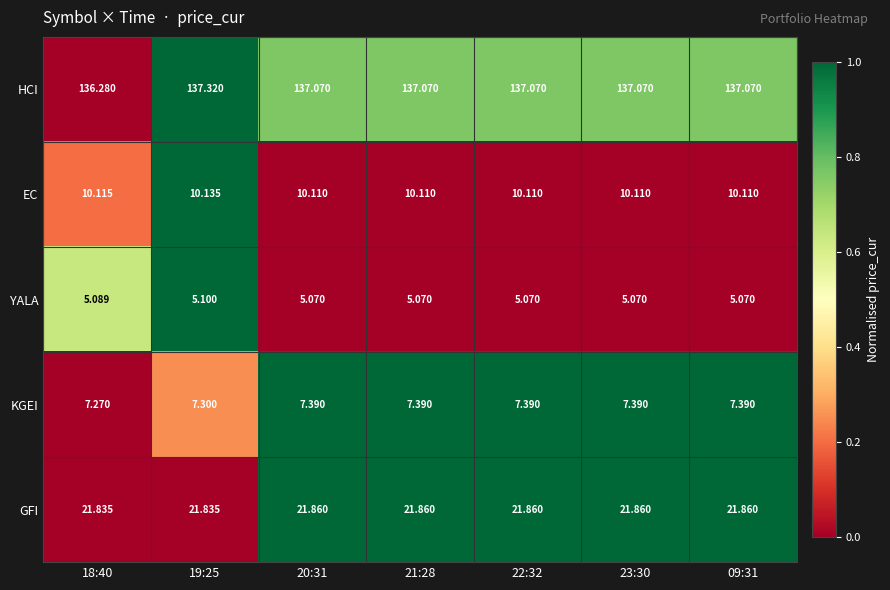

Which series has the largest total across all categories?

HCI